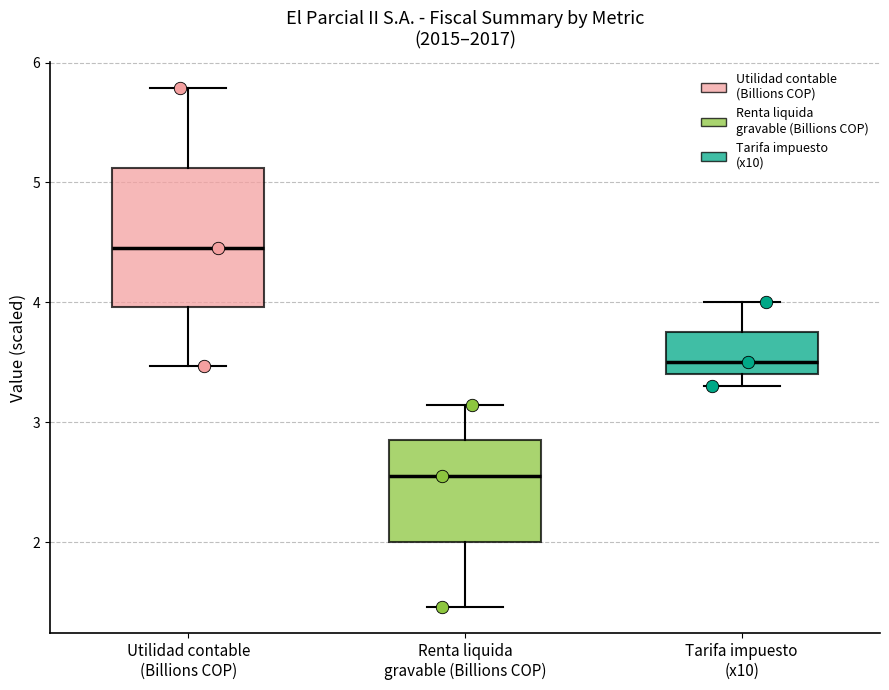

Where does the lower whisker of the box for Renta liquida gravable (Billions COP) end on the y-axis? The values are not printed on the chart, so give them approximately, as read against the axis.

1.5